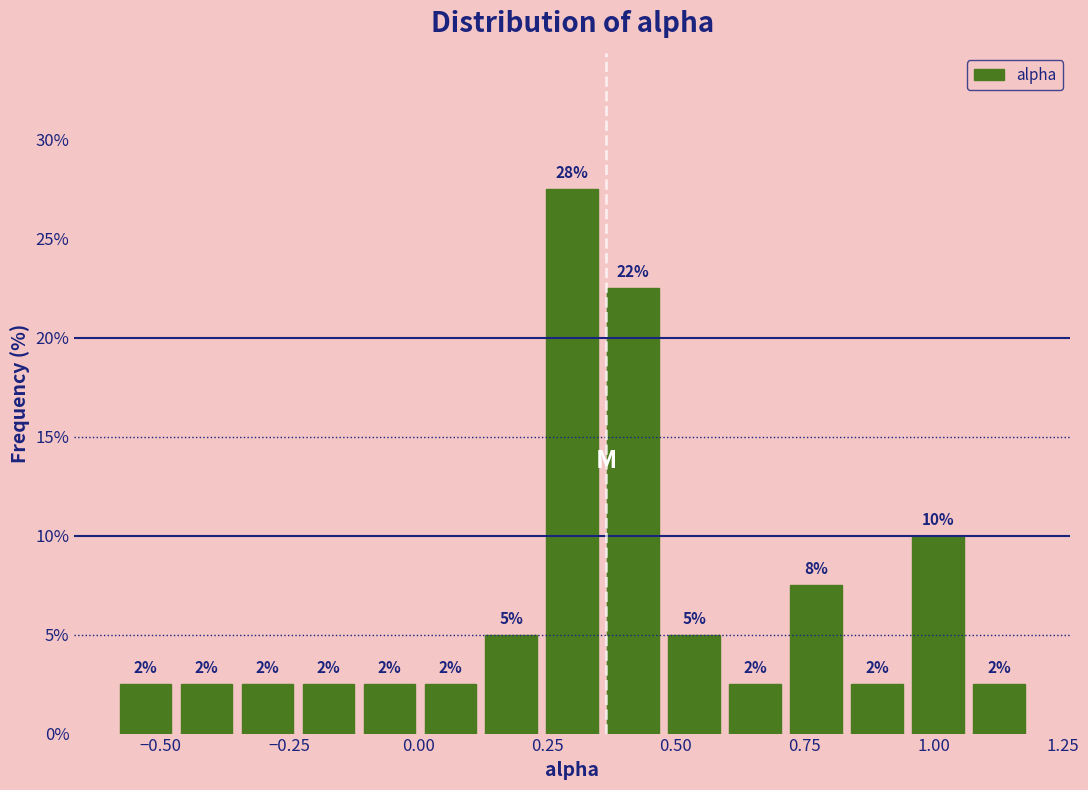

Read against the x-axis, roughly where is the centre of the tallest bar?

0.30